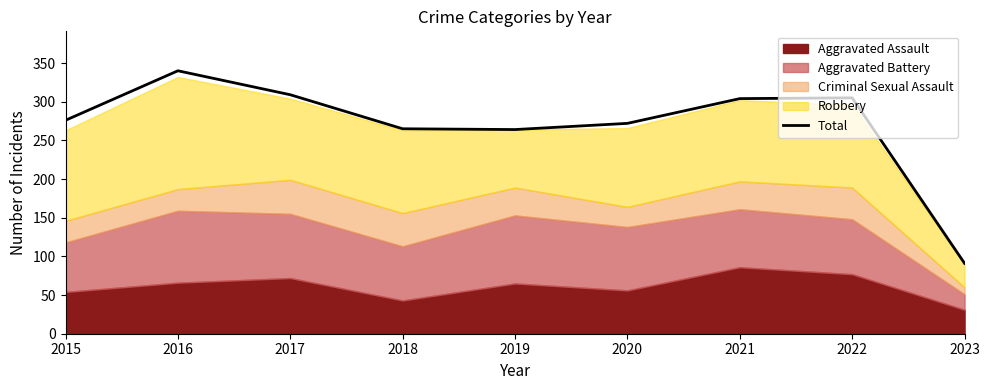

Rank the categories by value from highest to lowest.

2016, 2017, 2022, 2021, 2015, 2020, 2018, 2019, 2023